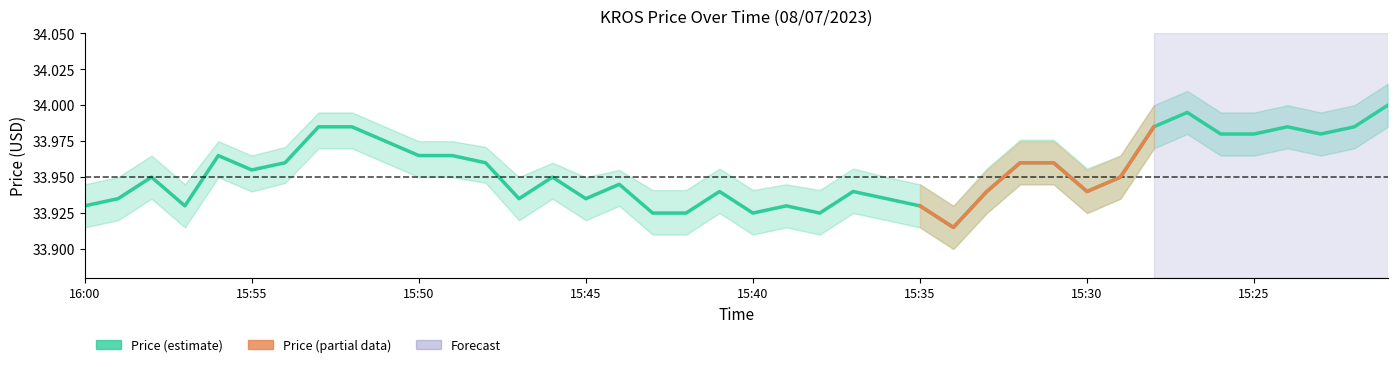

Reading right to left, list all the values displayed in this chart.

Price: 34.0	34.0	34.0	34.0	34.0	34.0	34.0	34.0	34.0	33.9	34.0	34.0	33.9	33.9	33.9	33.9	33.9	33.9	33.9	33.9	33.9	33.9	33.9	33.9	33.9	34.0	33.9	34.0	34.0	34.0	34.0	34.0	34.0	34.0	34.0	34.0	33.9	34.0	33.9	33.9
Price_upper: 34.0	34.0	34.0	34.0	34.0	34.0	34.0	34.0	34.0	34.0	34.0	34.0	34.0	33.9	33.9	34.0	34.0	33.9	33.9	33.9	34.0	33.9	33.9	34.0	34.0	34.0	34.0	34.0	34.0	34.0	34.0	34.0	34.0	34.0	34.0	34.0	33.9	34.0	34.0	33.9
Price_lower: 34.0	34.0	34.0	34.0	34.0	34.0	34.0	34.0	33.9	33.9	33.9	33.9	33.9	33.9	33.9	33.9	33.9	33.9	33.9	33.9	33.9	33.9	33.9	33.9	33.9	33.9	33.9	33.9	34.0	34.0	34.0	34.0	34.0	33.9	33.9	34.0	33.9	33.9	33.9	33.9